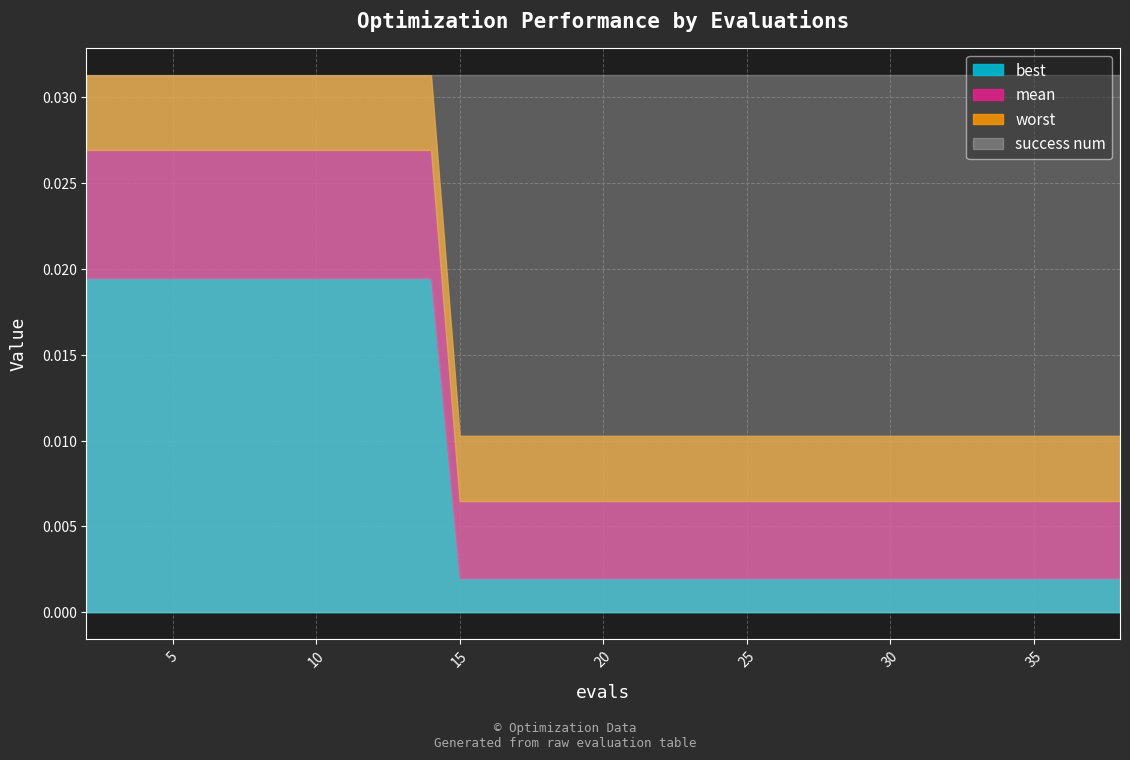

How many lines are shown in the chart?

4